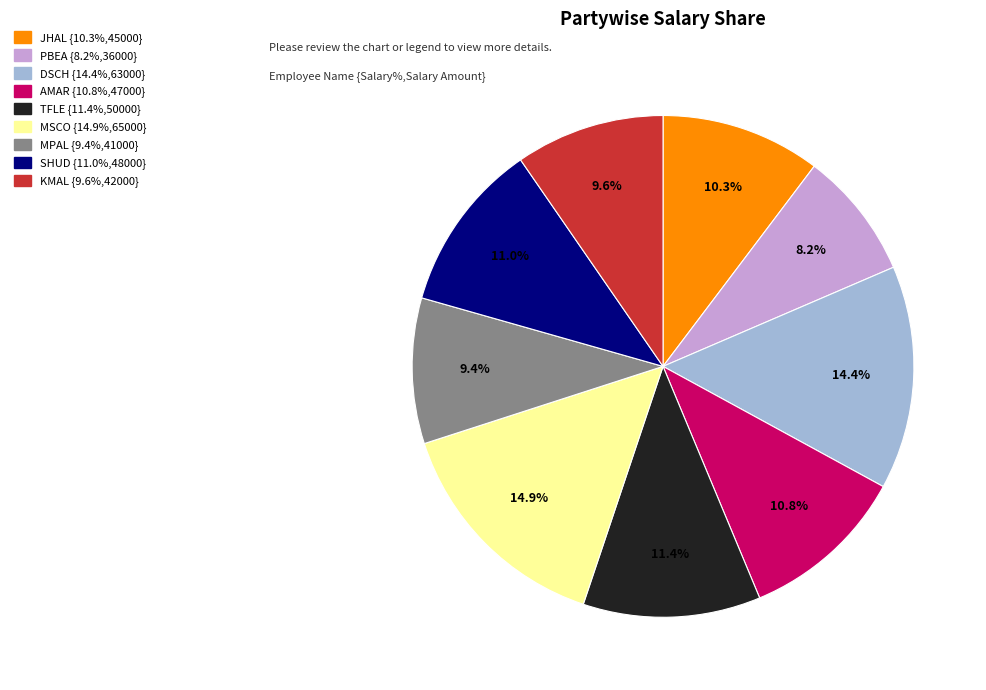

Is there any slice that represents more than half of the pie?

No